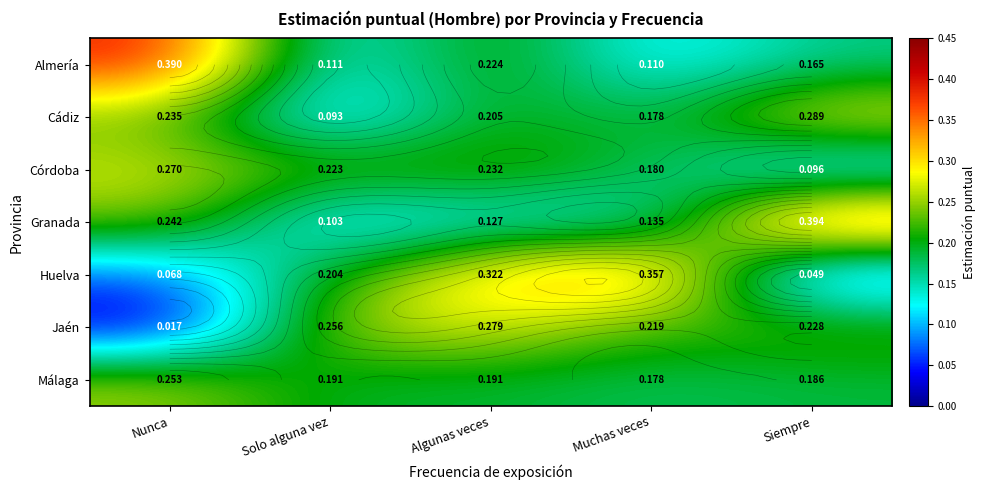

Which series changed the most between Nunca and Siempre?

Almería